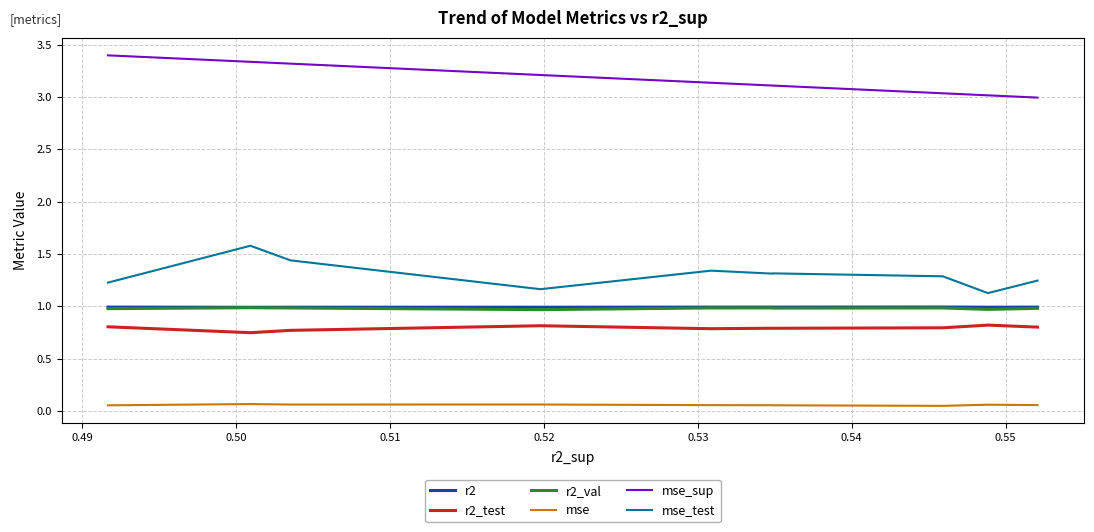

What is the maximum value for r2_val?

1.0